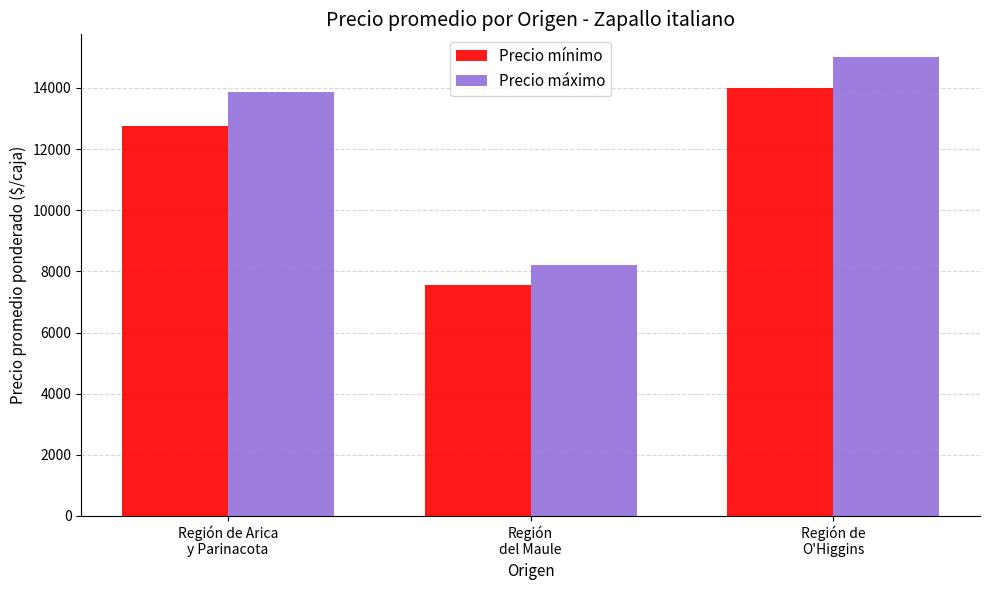

The Precio mínimo series shows 6376.4 at Región de Arica
y Parinacota. True or false?

False